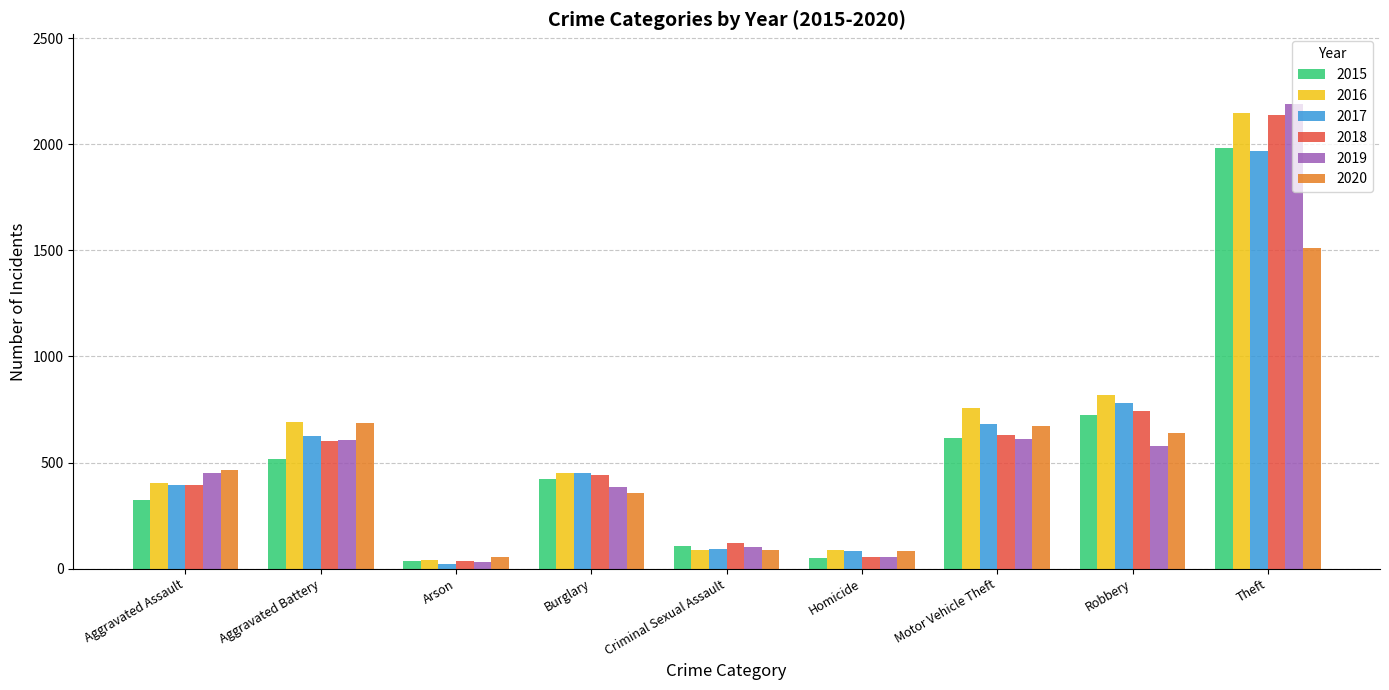

True or false: 2019 has a value of 383 at Burglary.

True